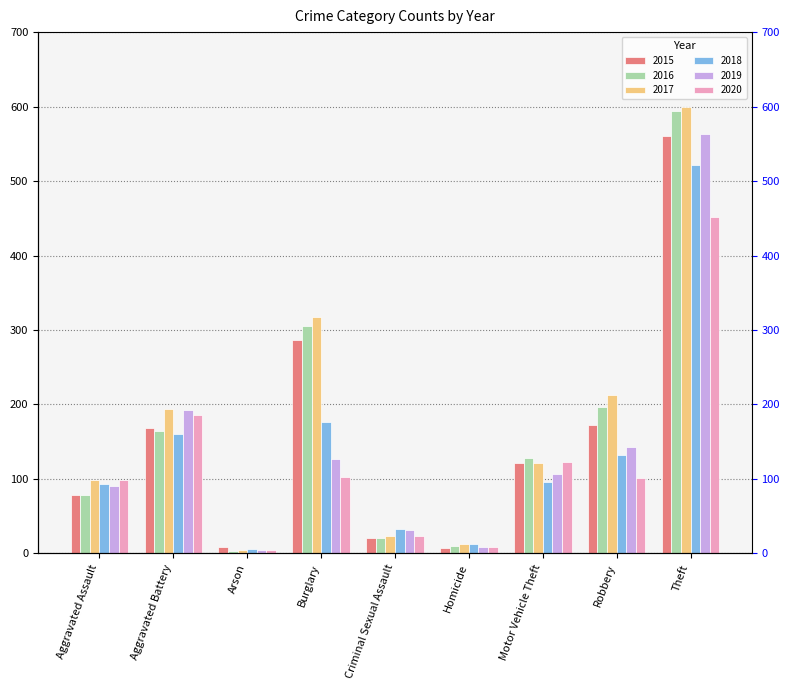

Rank the series by their maximum value, from highest to lowest.

2017, 2016, 2019, 2015, 2018, 2020